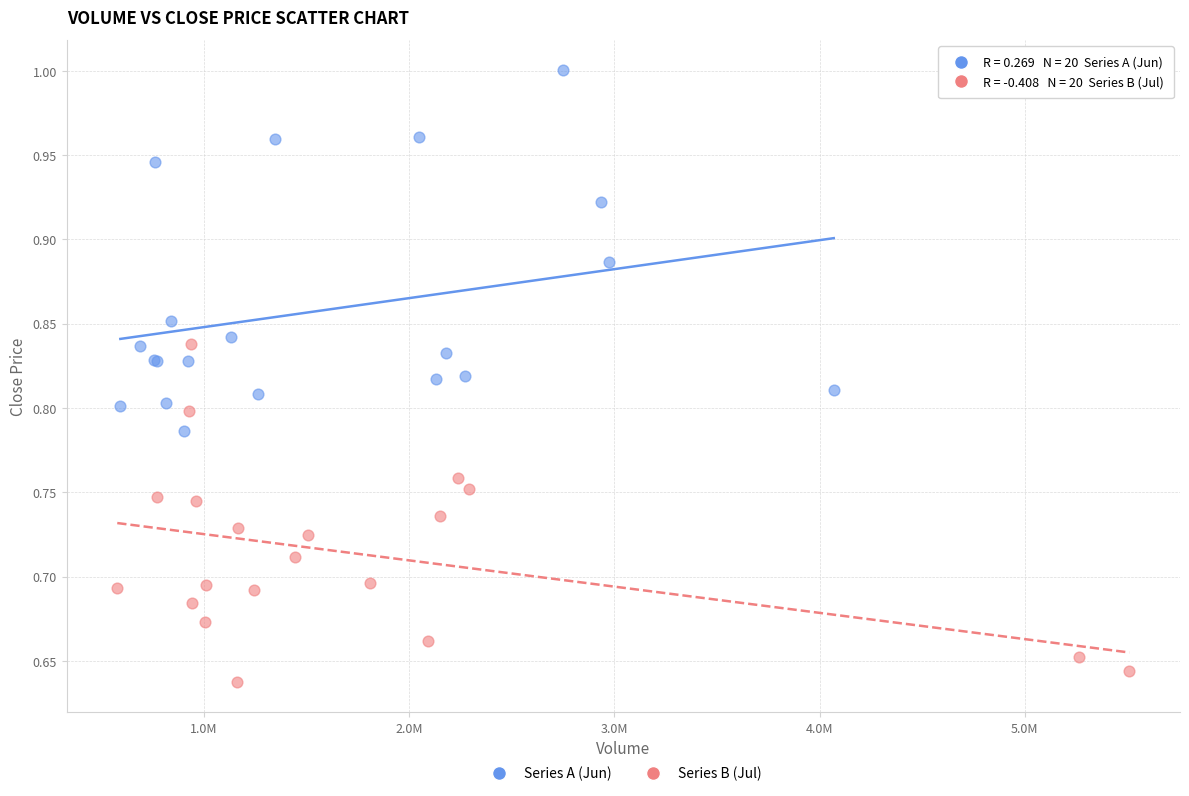

Which series reaches the maximum Y coordinate?

Series A (Jun)